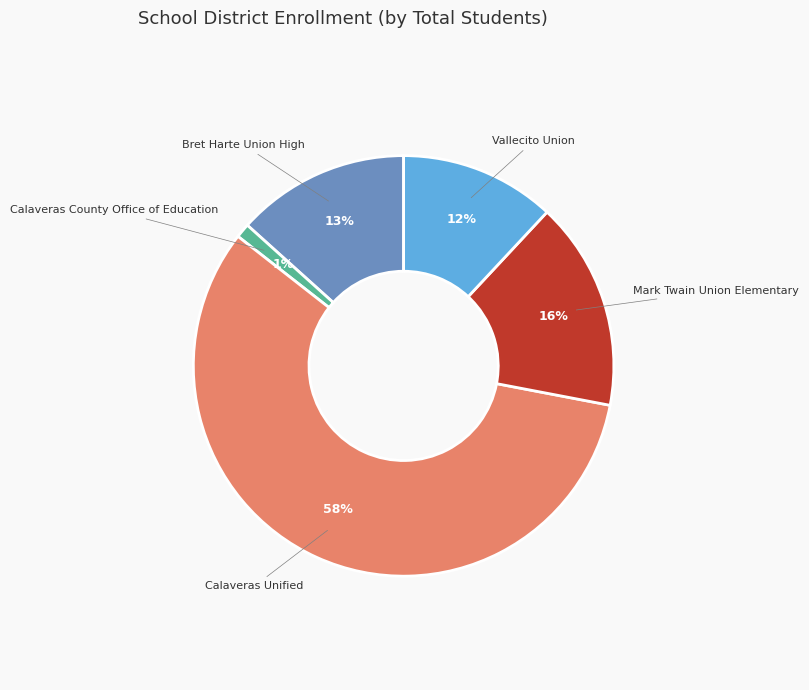

Which has a higher value, Bret Harte Union High or Calaveras Unified?

Calaveras Unified